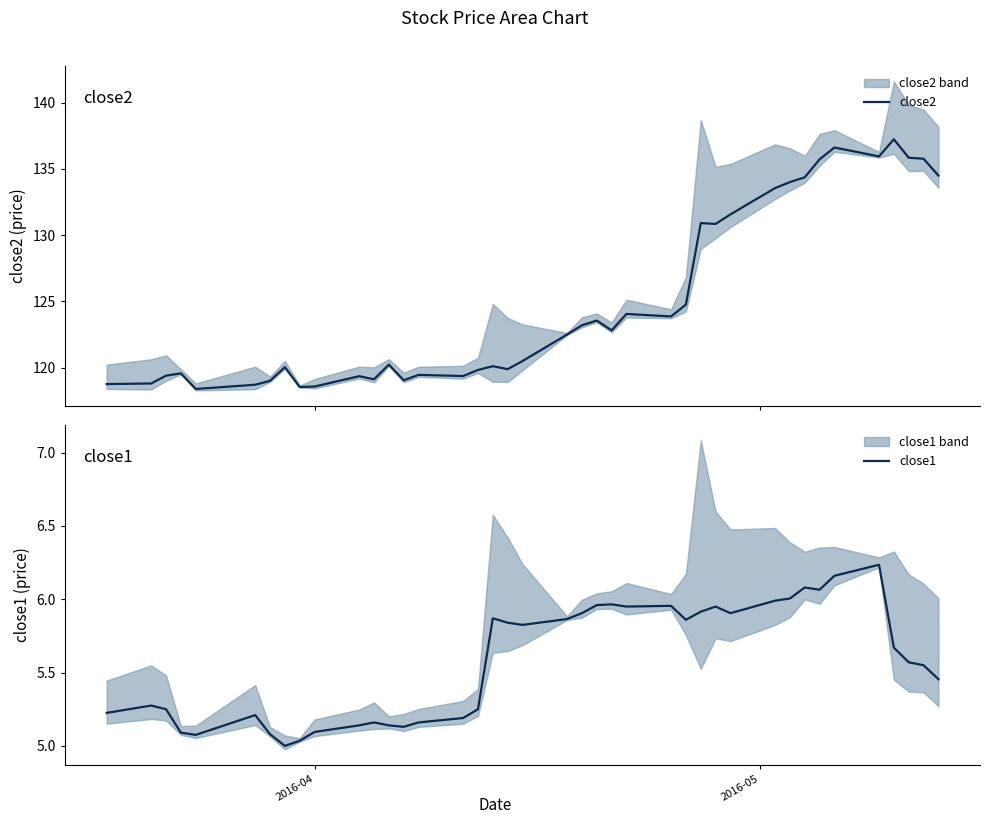

At how many categories does at least one series exceed 103?

40